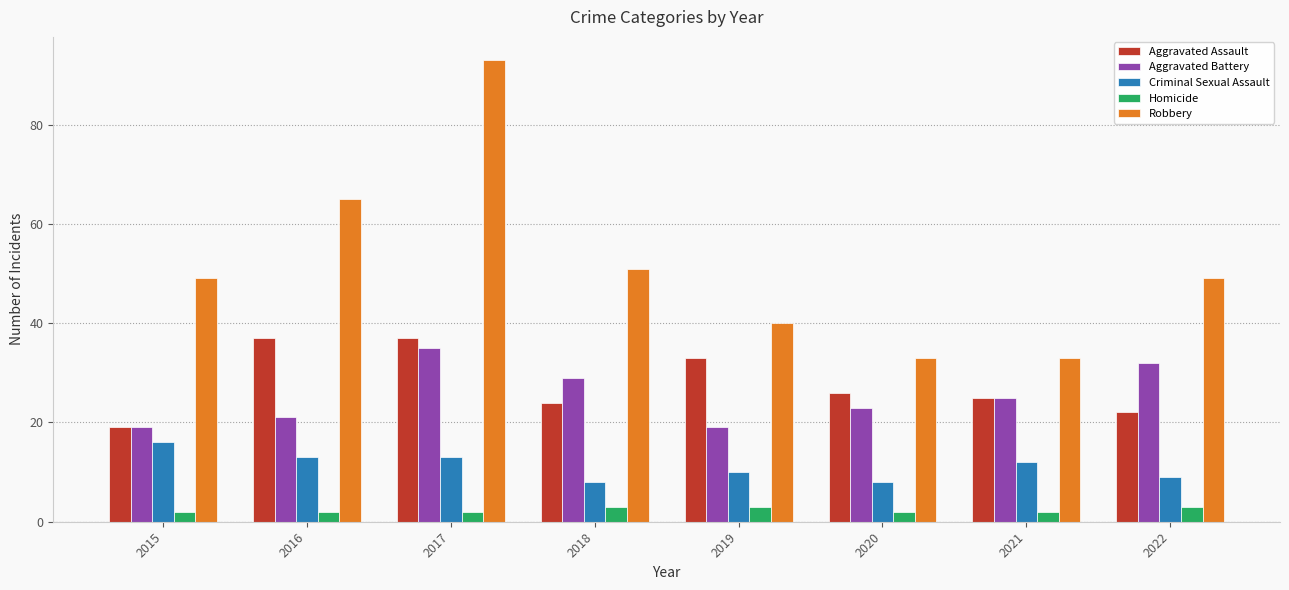

Which series has the largest range (max minus min)?

Robbery